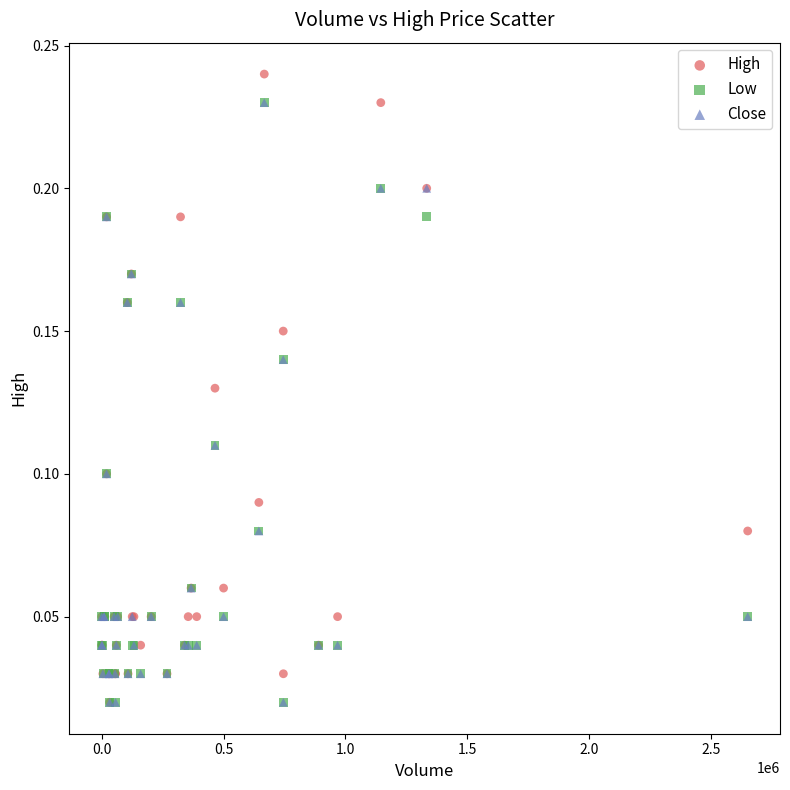

Which series reaches the maximum Y coordinate?

High